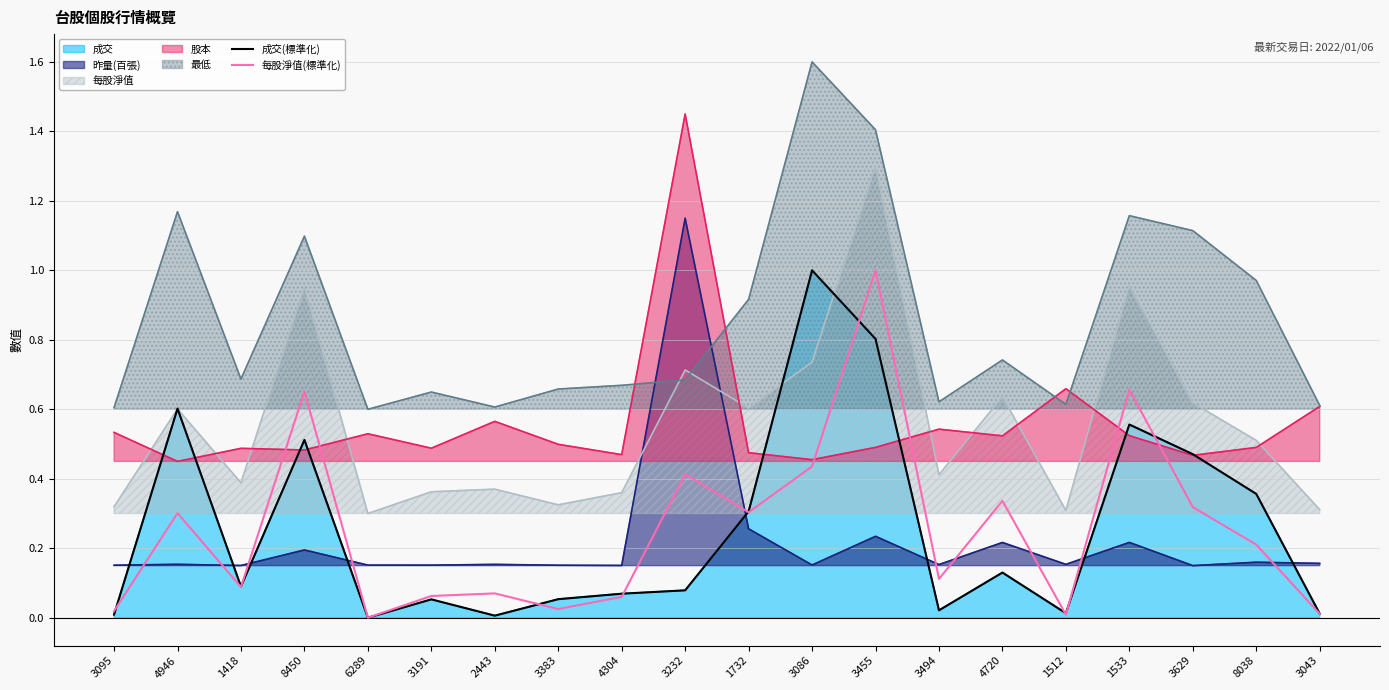

The value of 每股淨值(標準化) at 1512 is 0.0. True or false?

True